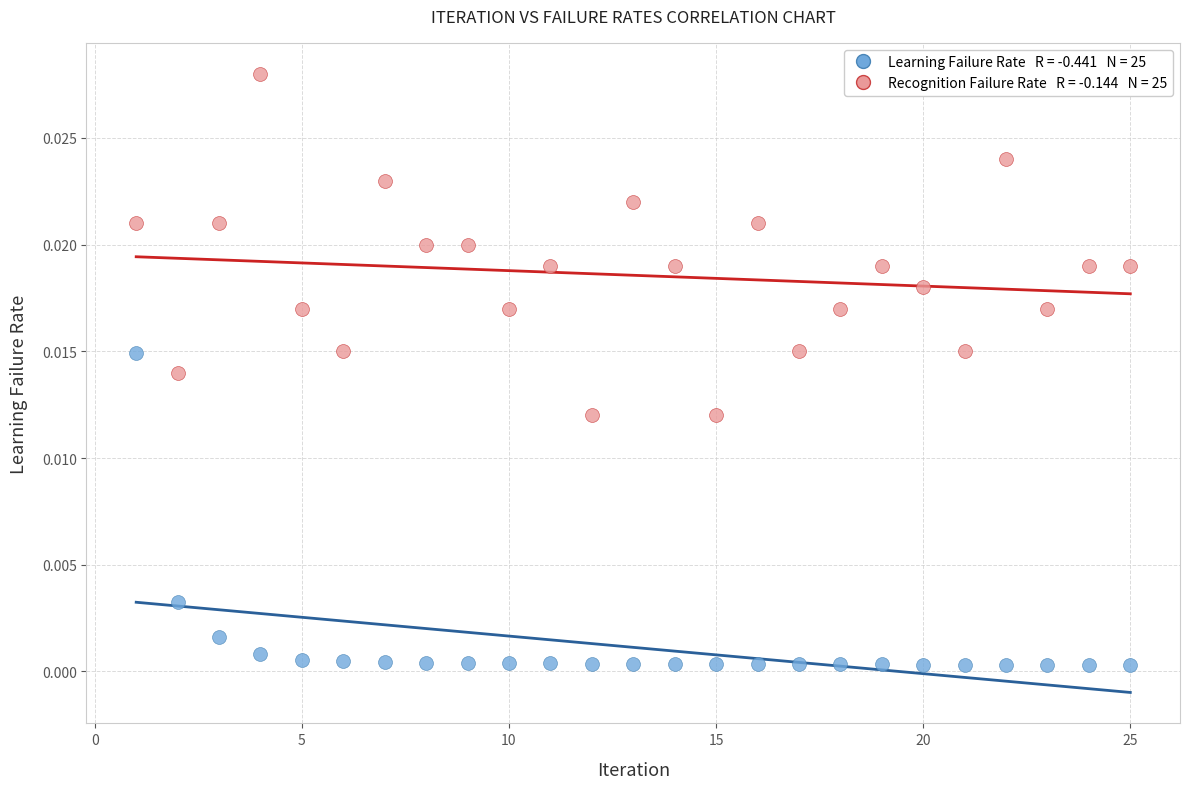

Across all data points, what is the range of X values (max minus min)?

24.0